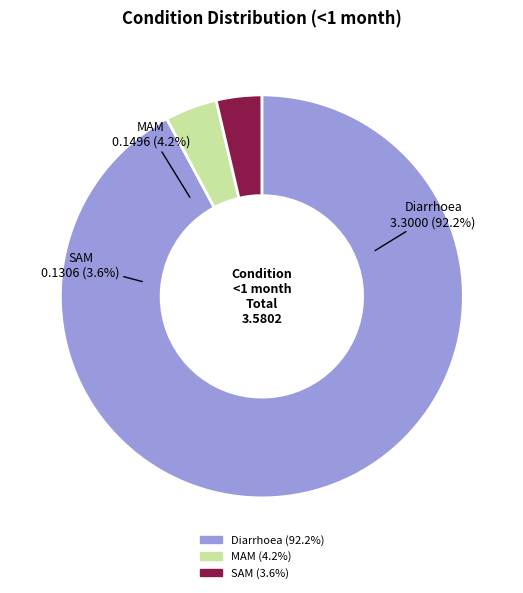

Between MAM and Diarrhoea, which is larger?

Diarrhoea